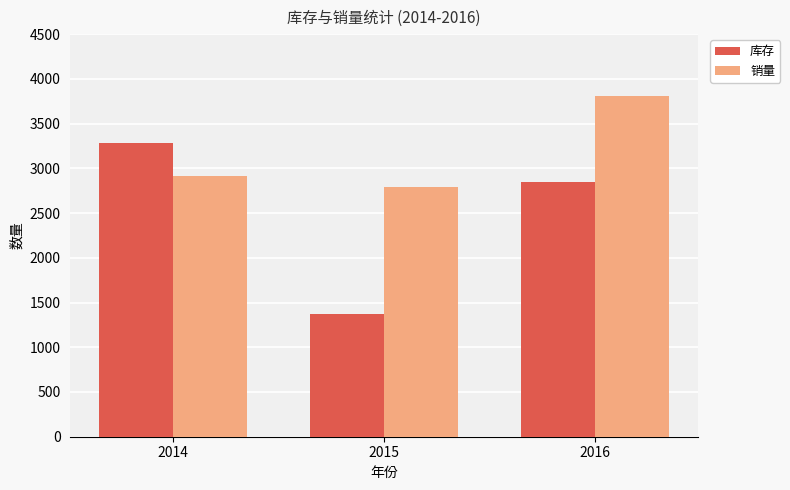

What is the approximate value of 库存 at 2014?

3281